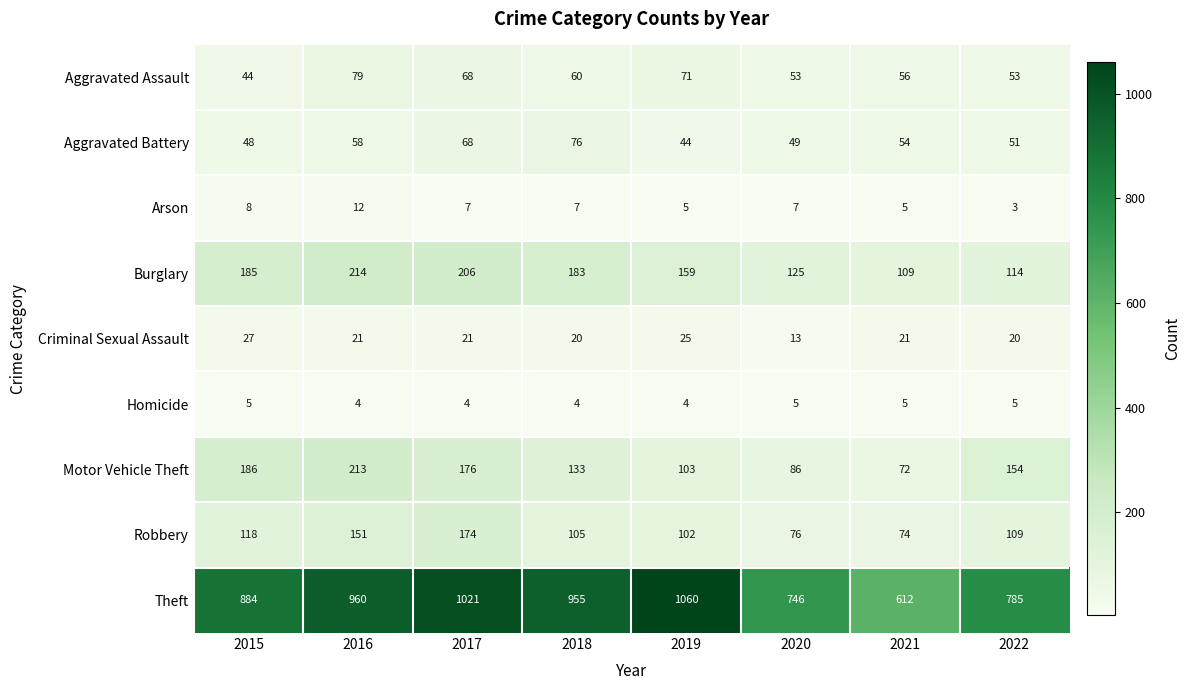

The Homicide series shows 1 at 2022. True or false?

False